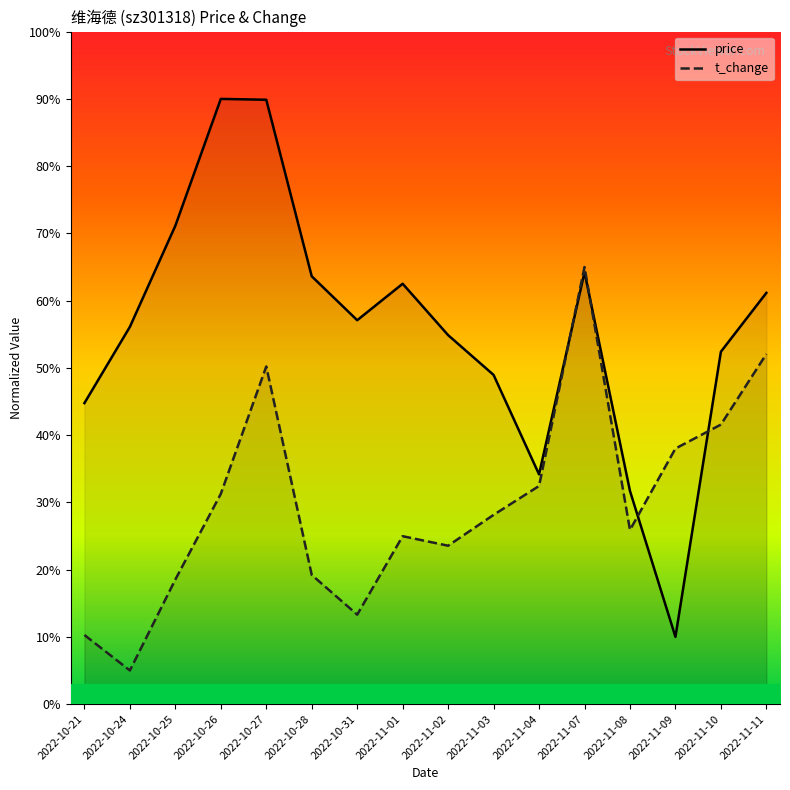

At 2022-11-07, list the series in order from largest to smallest.

t_change, price